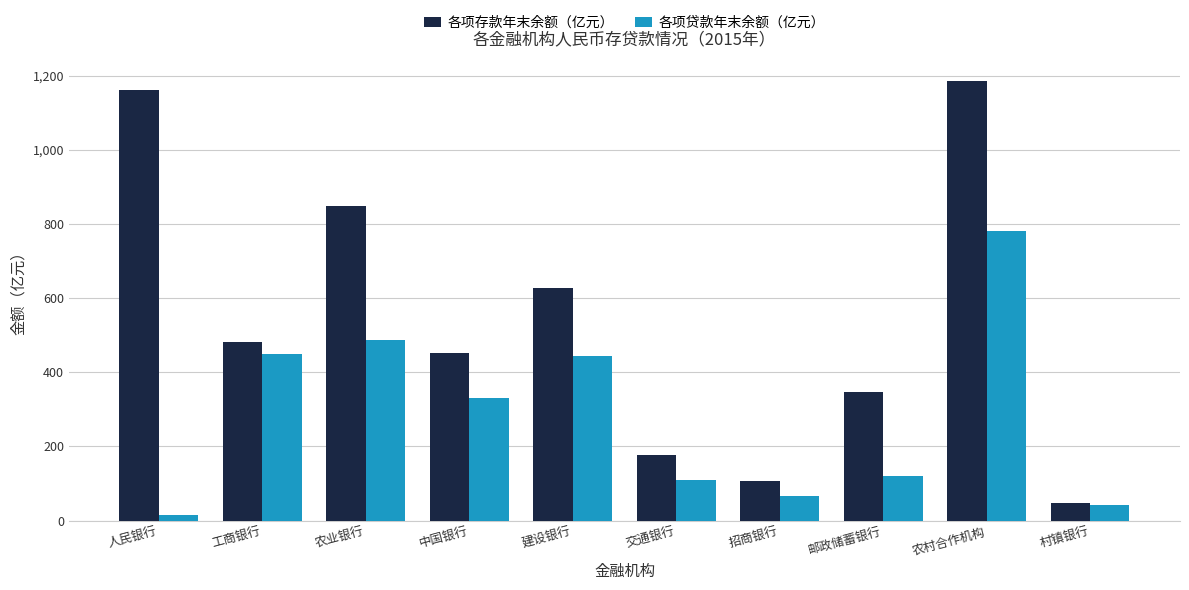

List the labels in order of 各项存款年末余额（亿元） value, largest first.

农村合作机构, 人民银行, 农业银行, 建设银行, 工商银行, 中国银行, 邮政储蓄银行, 交通银行, 招商银行, 村镇银行